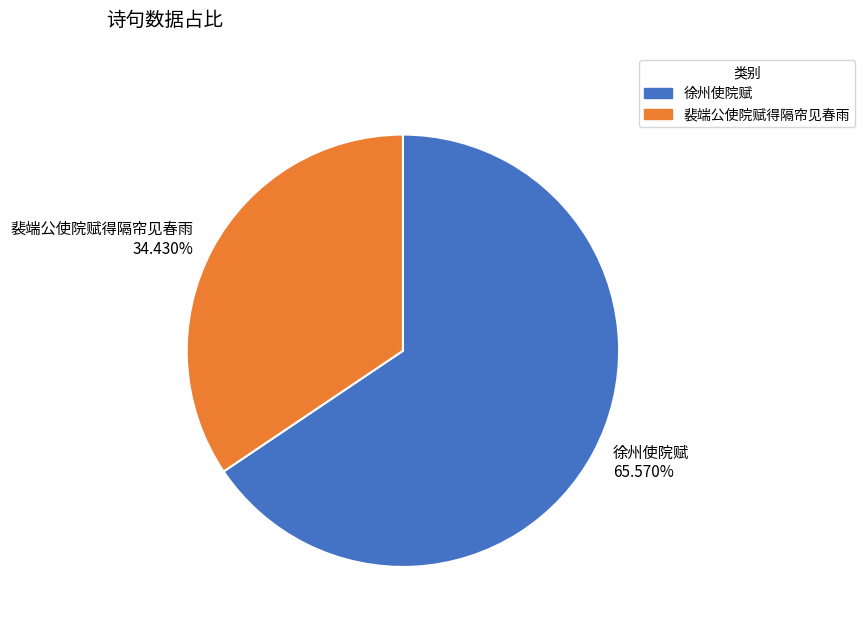

Rank the categories by value from highest to lowest.

徐州使院赋, 裴端公使院赋得隔帘见春雨